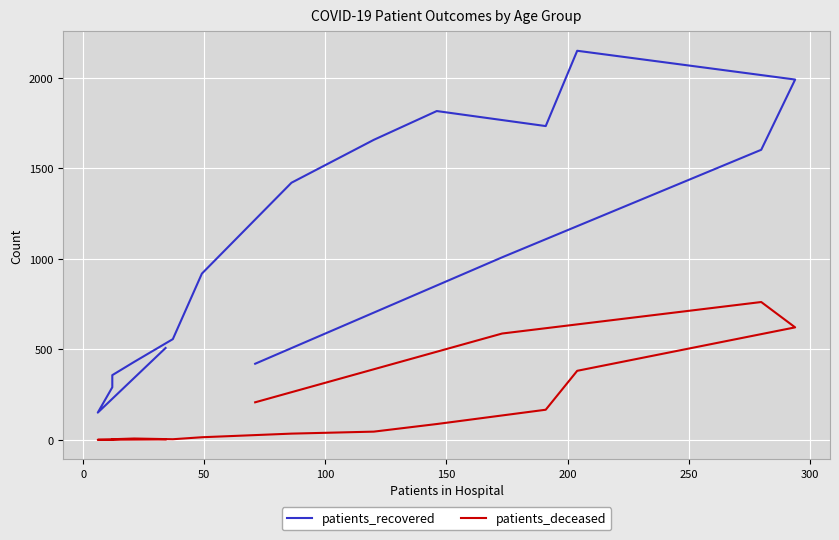

What is the difference between the maximum and second lowest values in the patients_recovered series?

1859